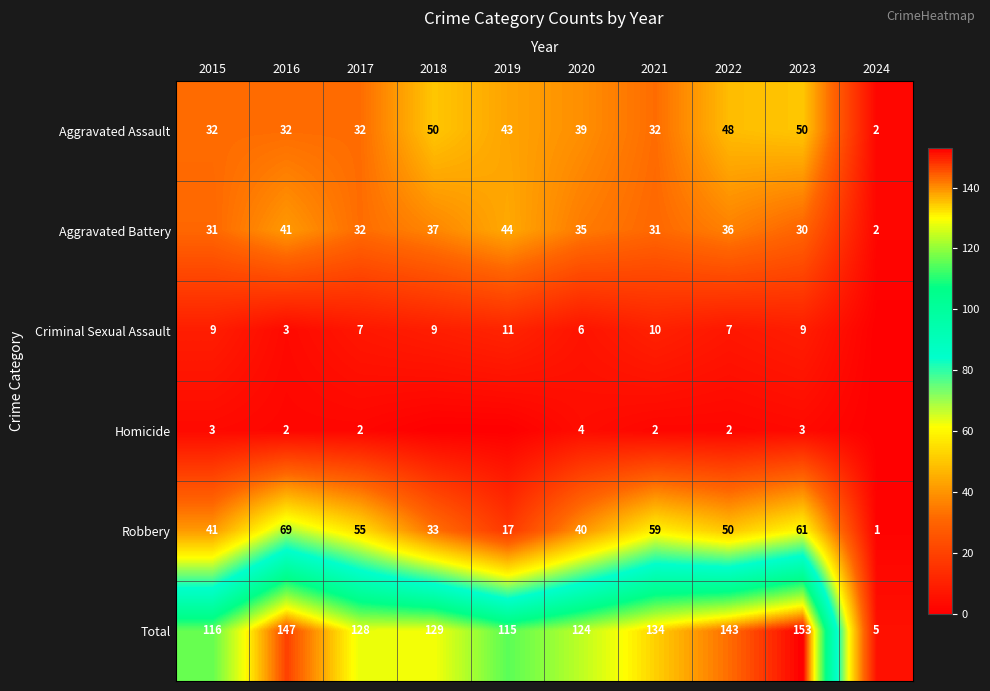

Where is Aggravated Battery nearest to the value 23?

2023